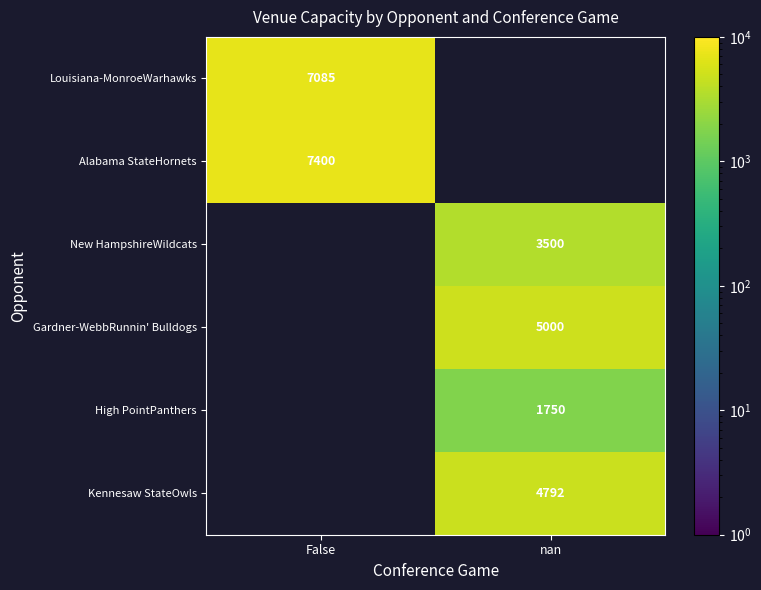

Between nan and False, which is larger?

False